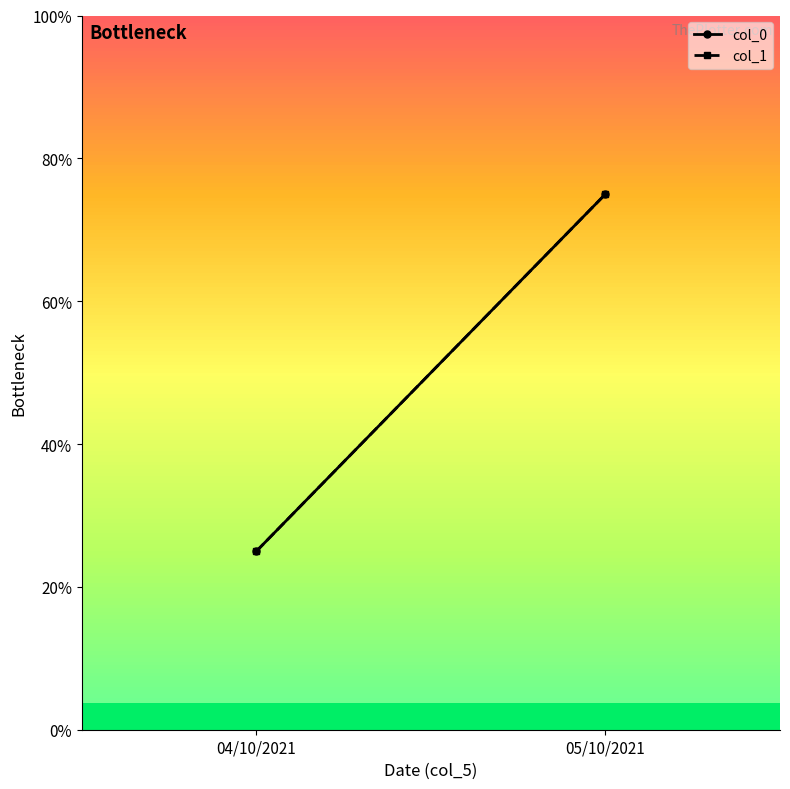

Which series has the widest spread of values?

col_0